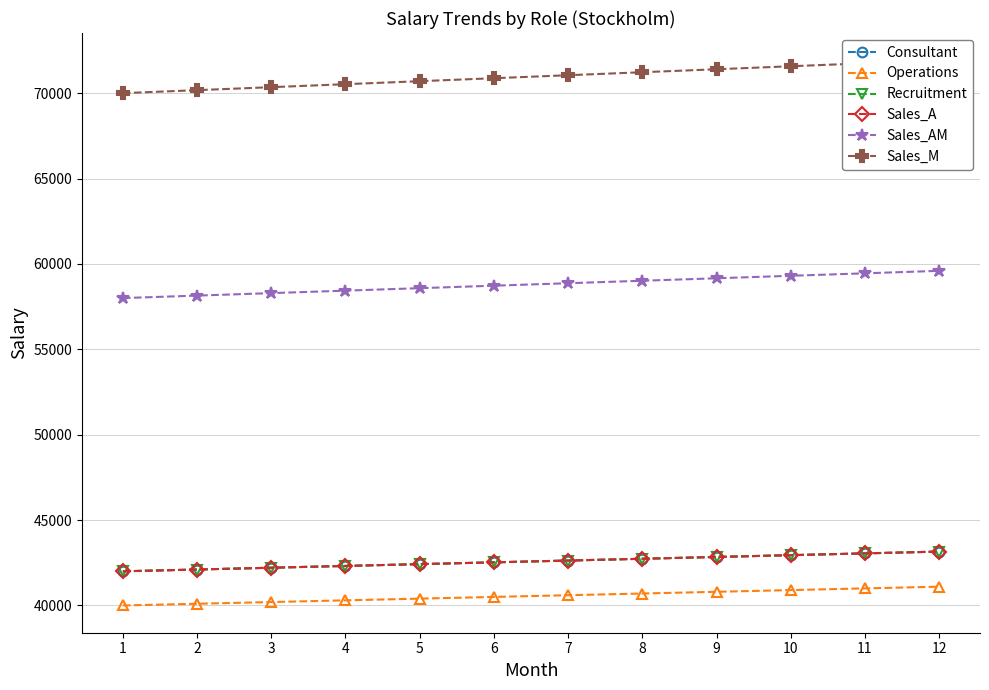

How many lines are shown in the chart?

6